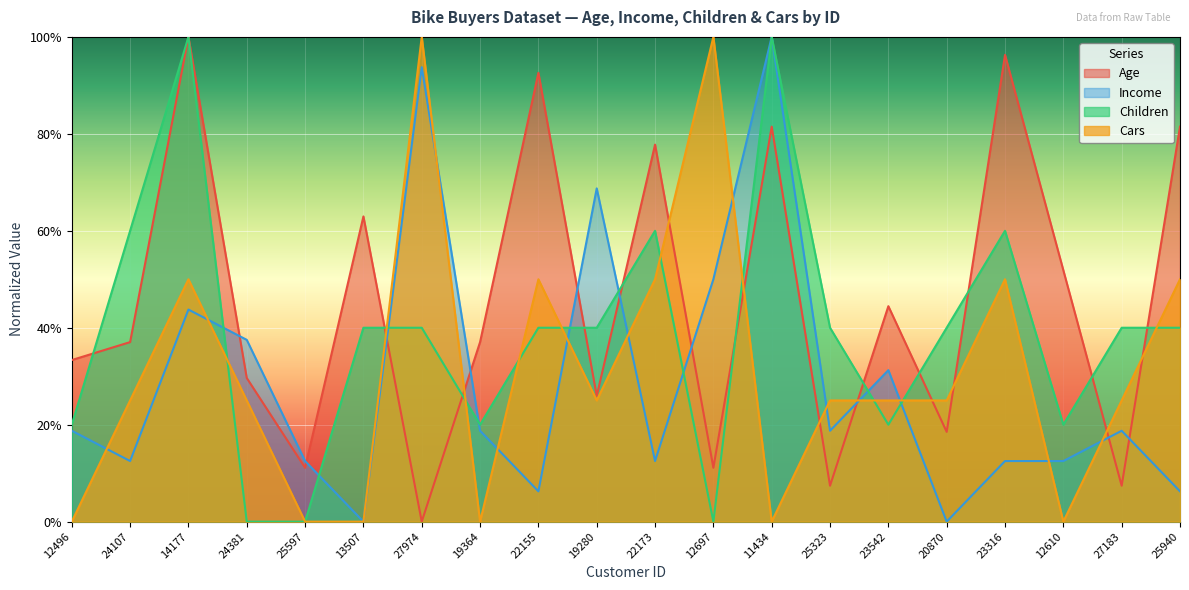

What is the difference between the second highest and minimum values in the Children series?

1.0